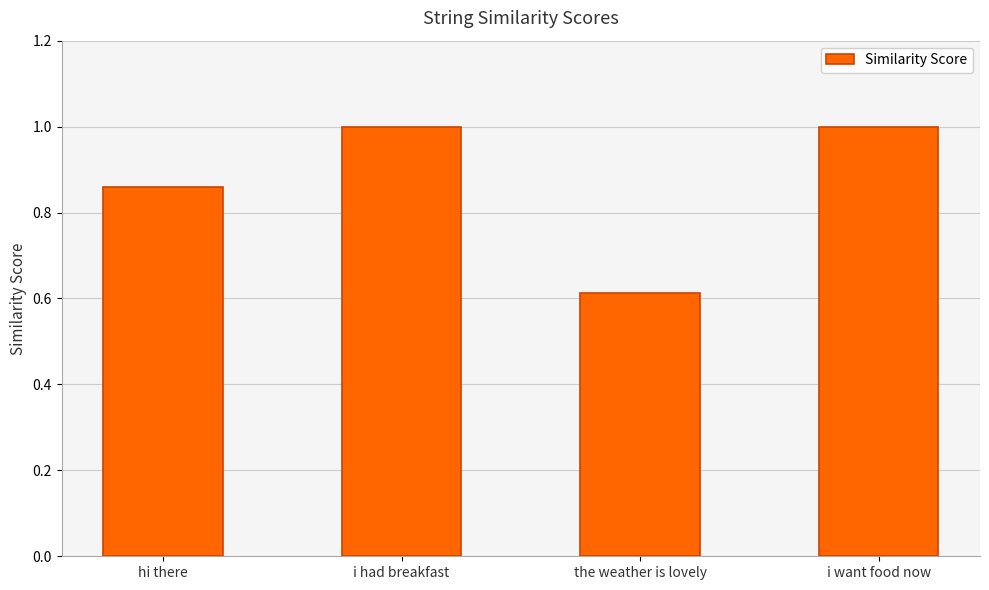

Is it true that the value at i had breakfast is 1.0?

True